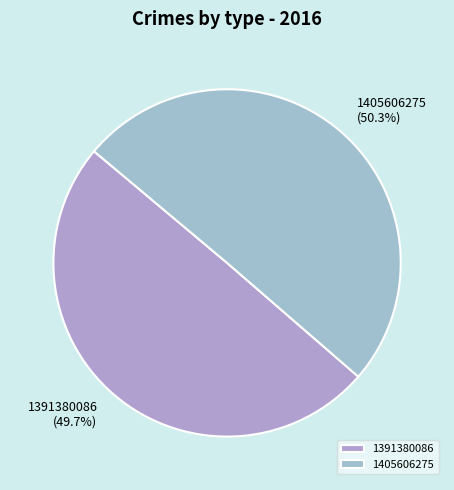

Which slice is the largest?

1405606275